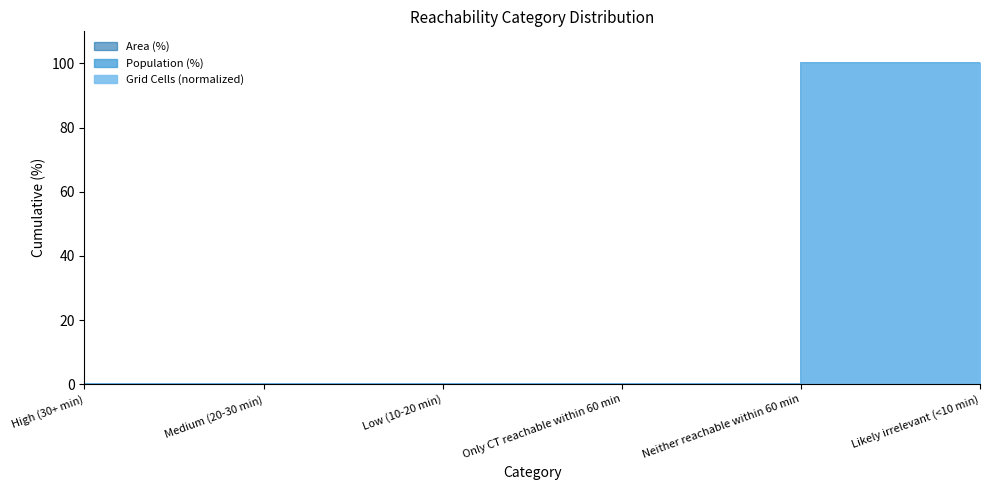

At how many categories does at least one series exceed 16?

1